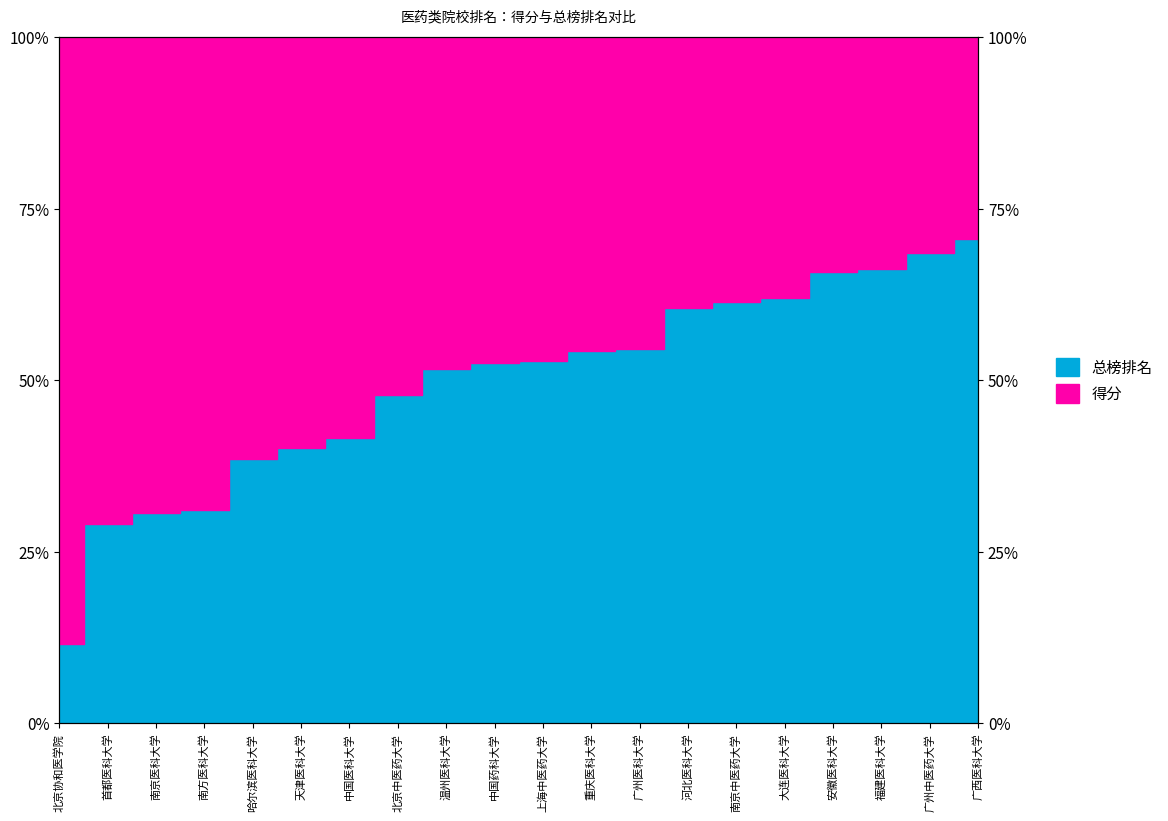

Between 广西医科大学 and 南京中医药大学, which is larger?

广西医科大学